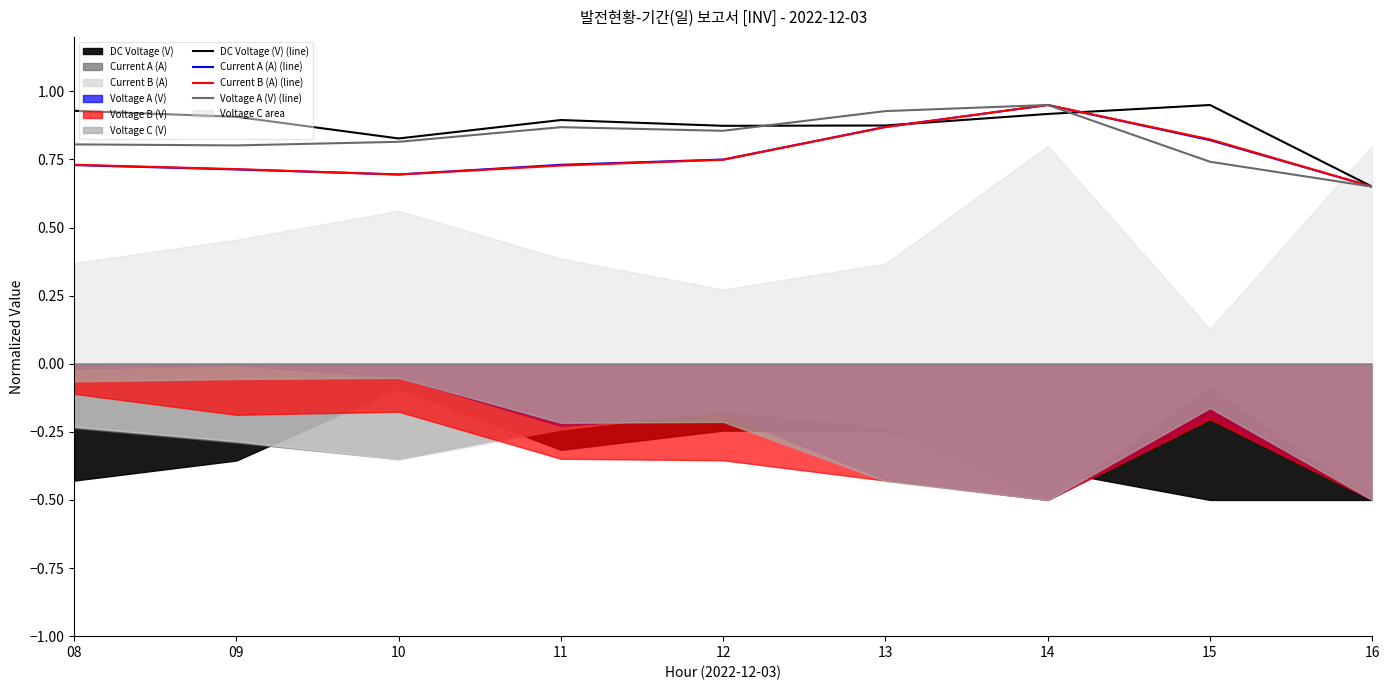

True or false: Voltage A (V) (line) has a value of 0.2 at 15.

False